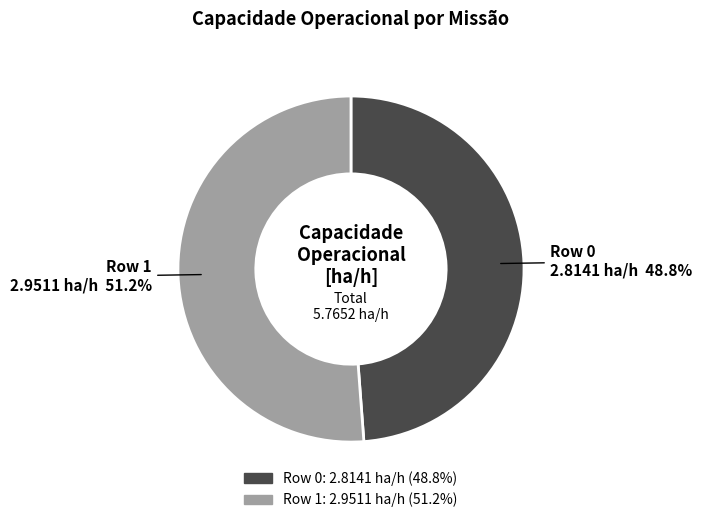

What percentage is the Row 0 slice, to the nearest percent?

49%